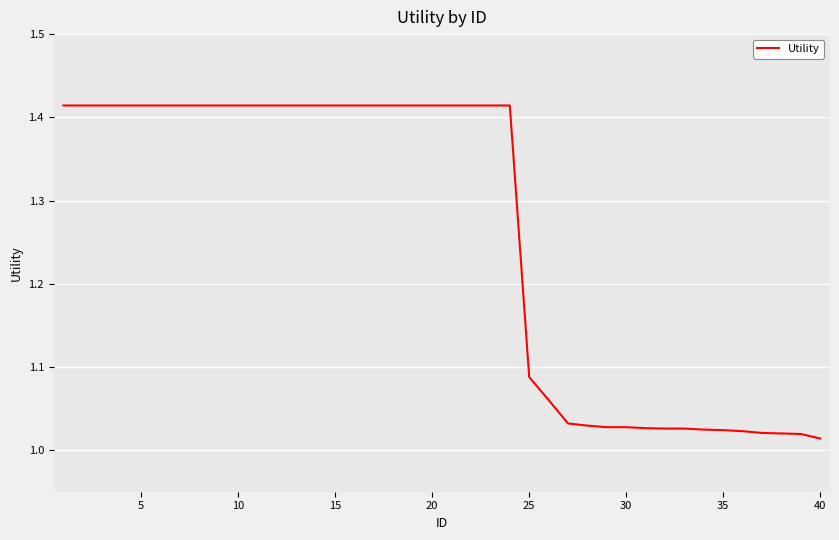

What is the difference between the maximum and minimum values?

0.4